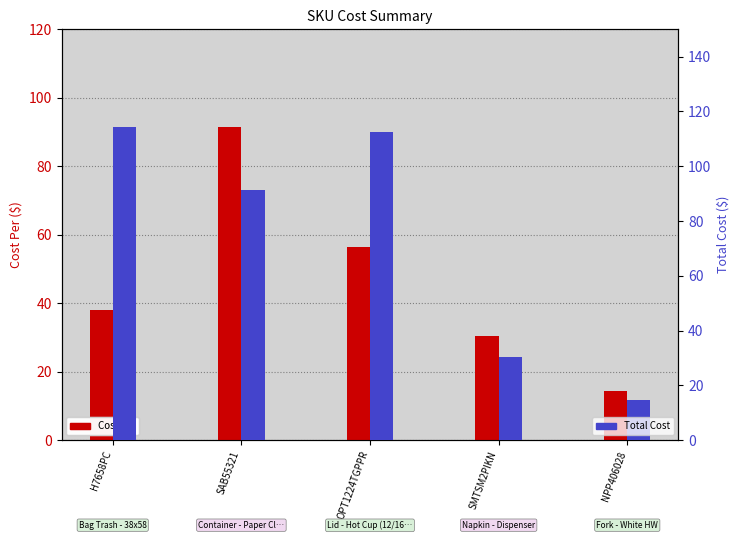

At SAB55321, list the series in order from largest to smallest.

Cost Per, Total Cost